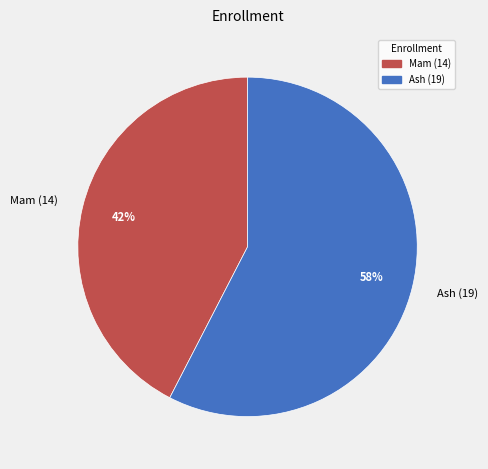

Rank the categories by value from highest to lowest.

Ash (19), Mam (14)